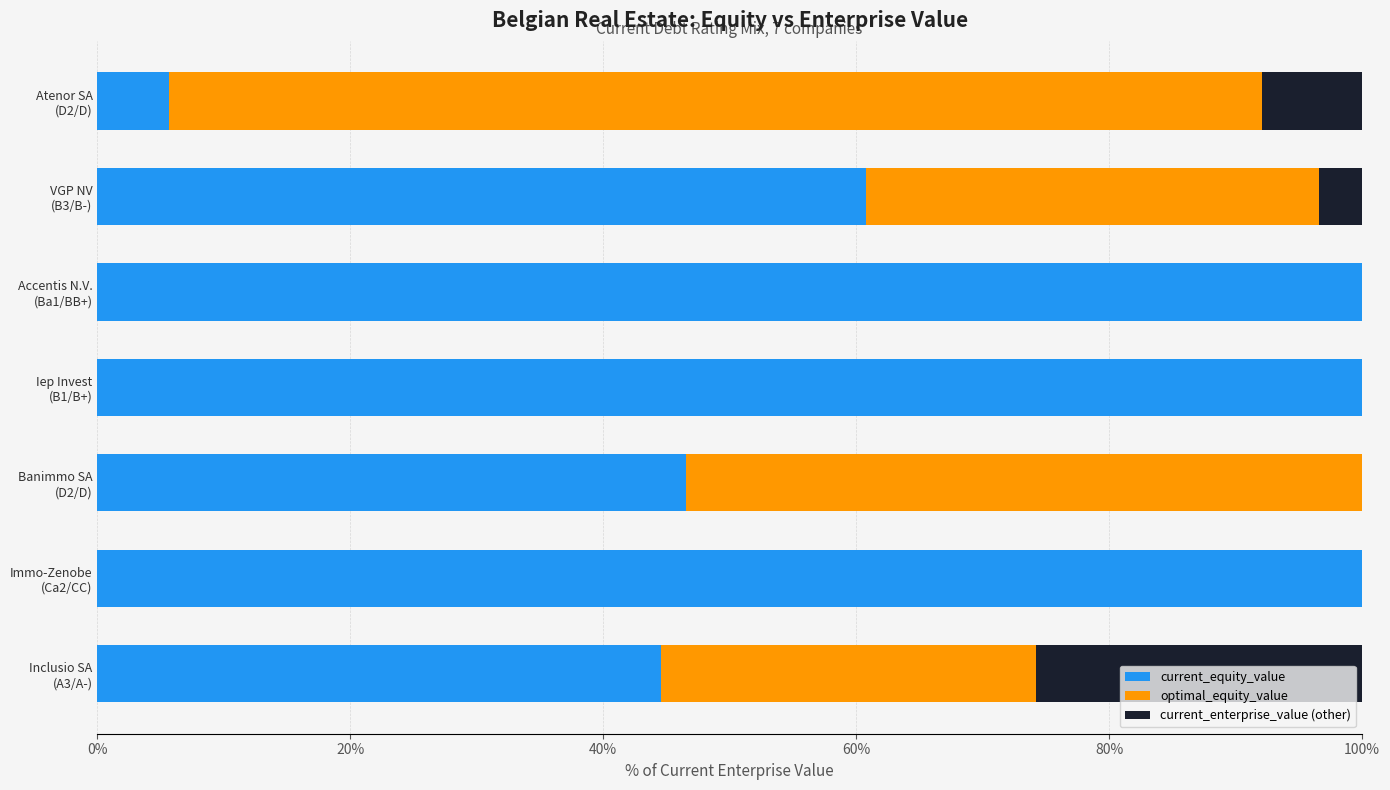

Which series has the largest range (max minus min)?

current_equity_value